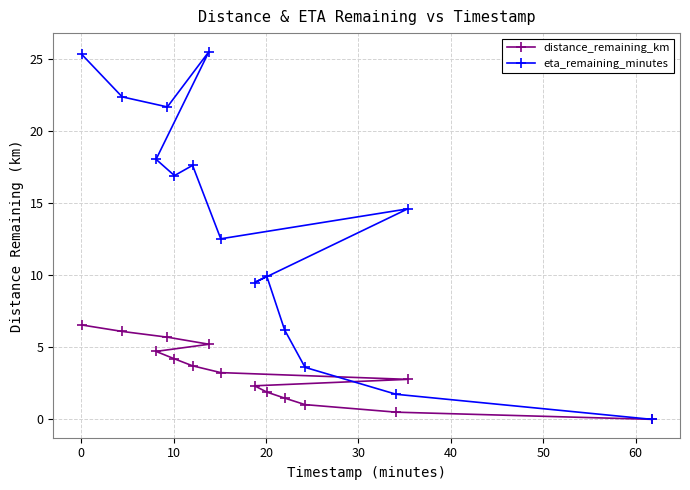

What is the value of the distance_remaining_km point at the 4th from the left?

5.7